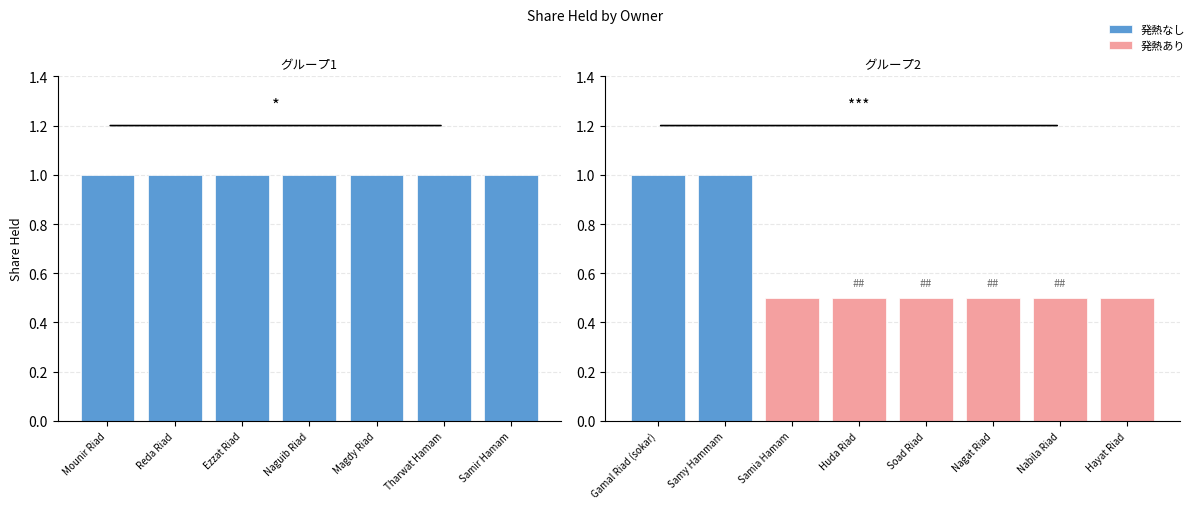

Rank the series by their maximum value, from lowest to highest.

発熱あり, 発熱なし